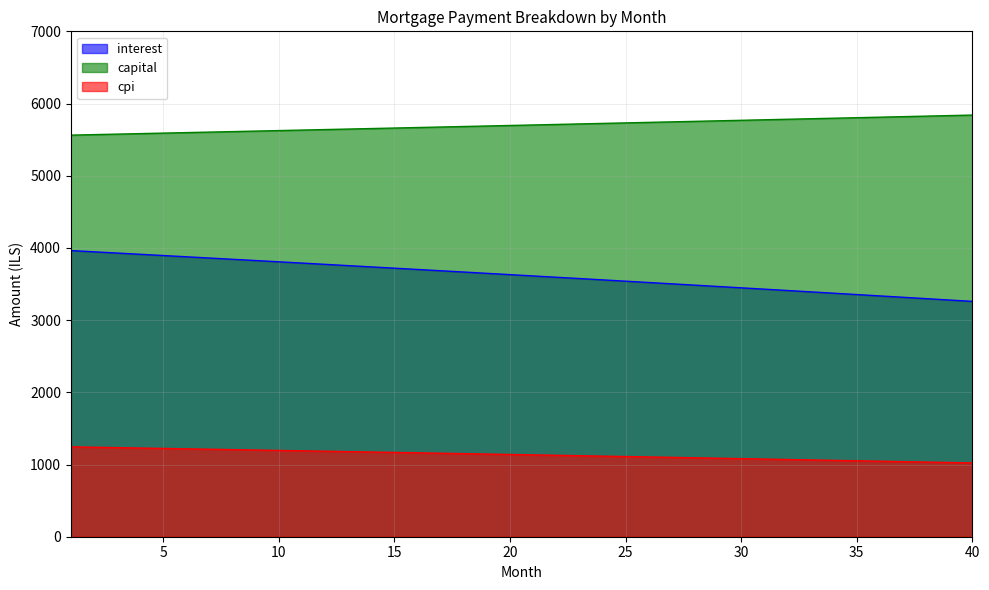

Is the value of interest at 3 greater than the value of capital at 5?

No